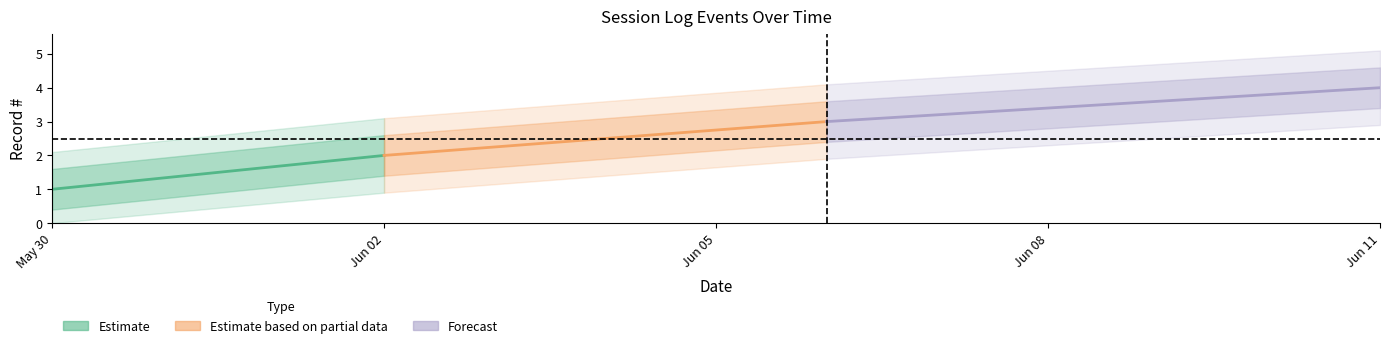

Between May 30 and Jun 02, which series saw the biggest shift?

Estimate